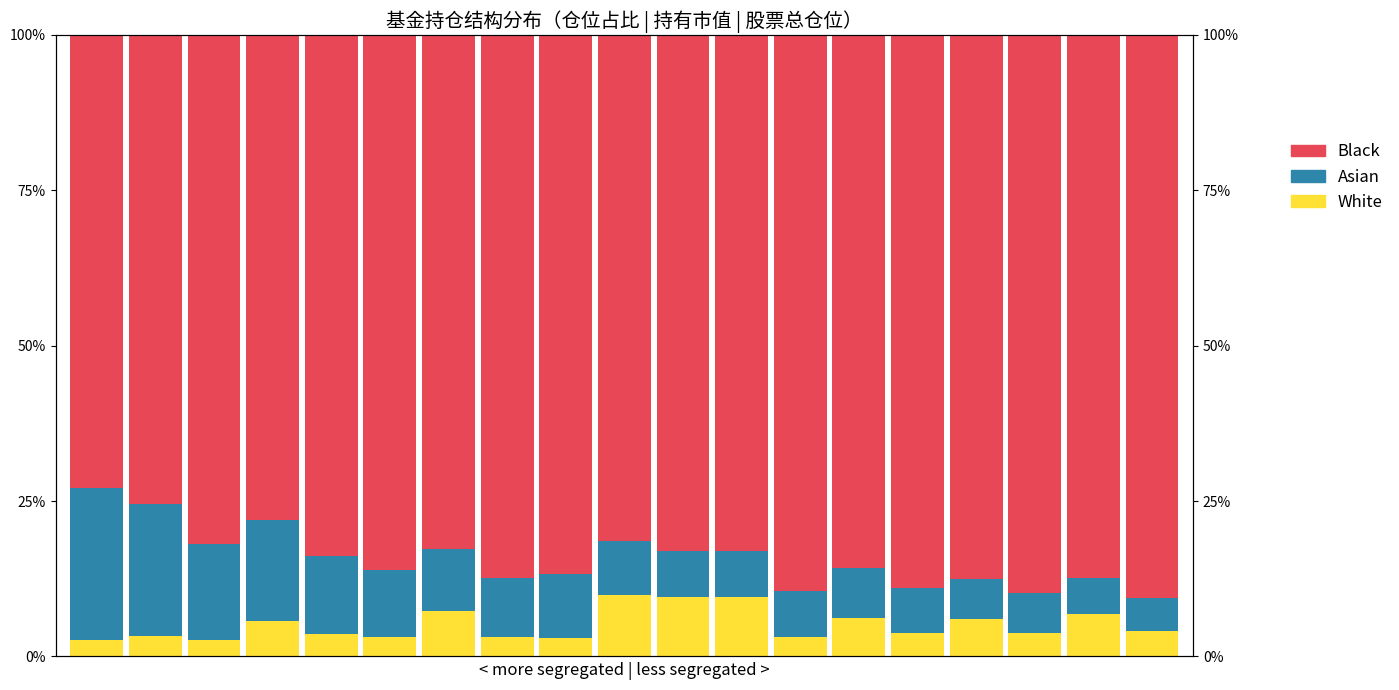

What is the difference between the Asian values at 6 and 12?

2.6